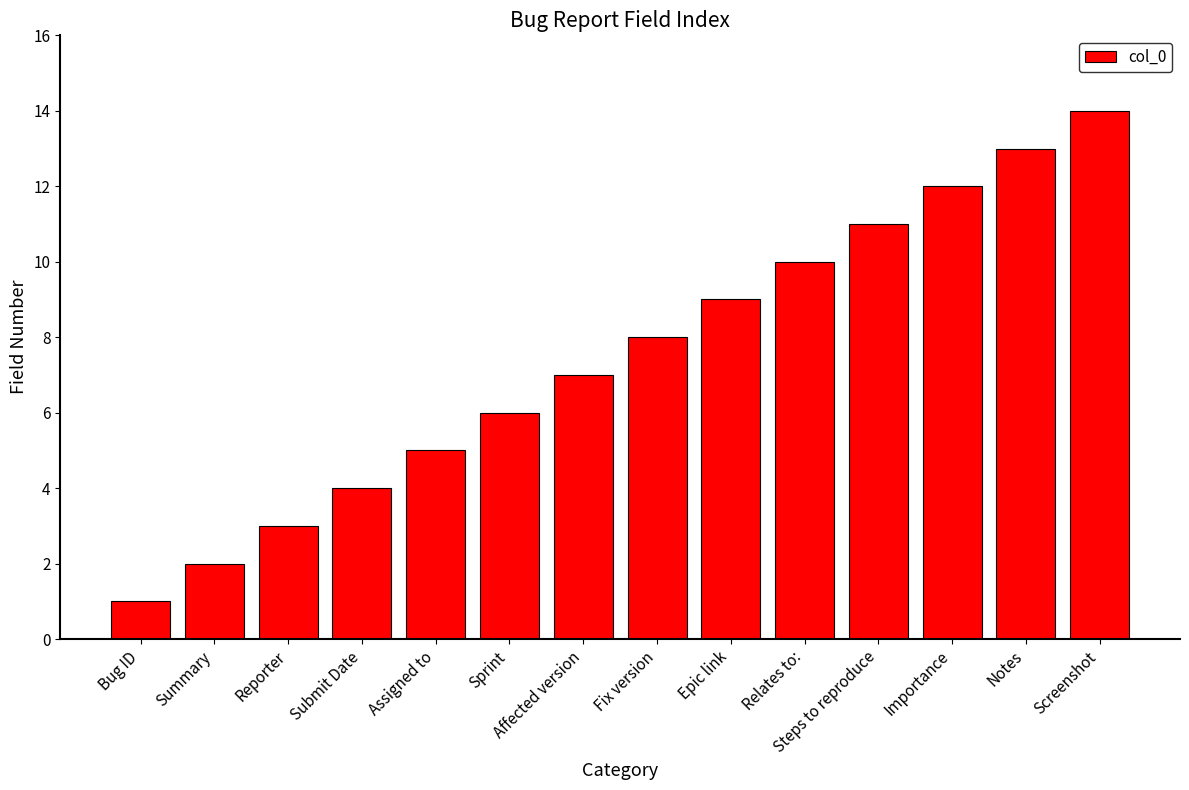

What is the maximum value shown in the chart?

14